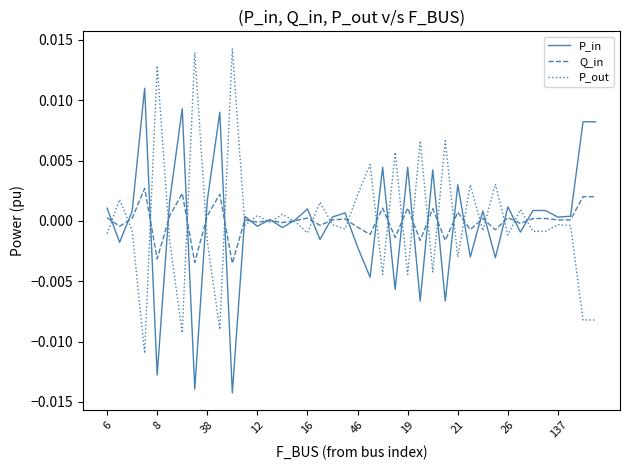

Rank the series by their maximum value, from highest to lowest.

P_out, P_in, Q_in